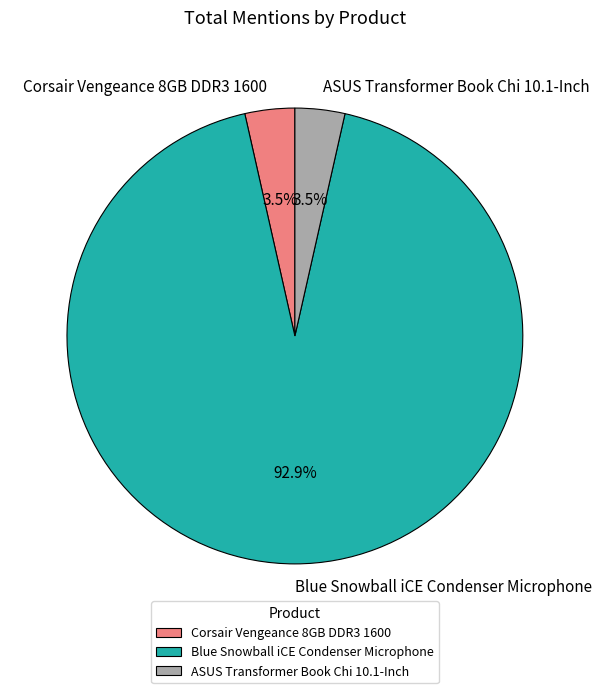

To the nearest percent, what is the average slice percentage?

33%